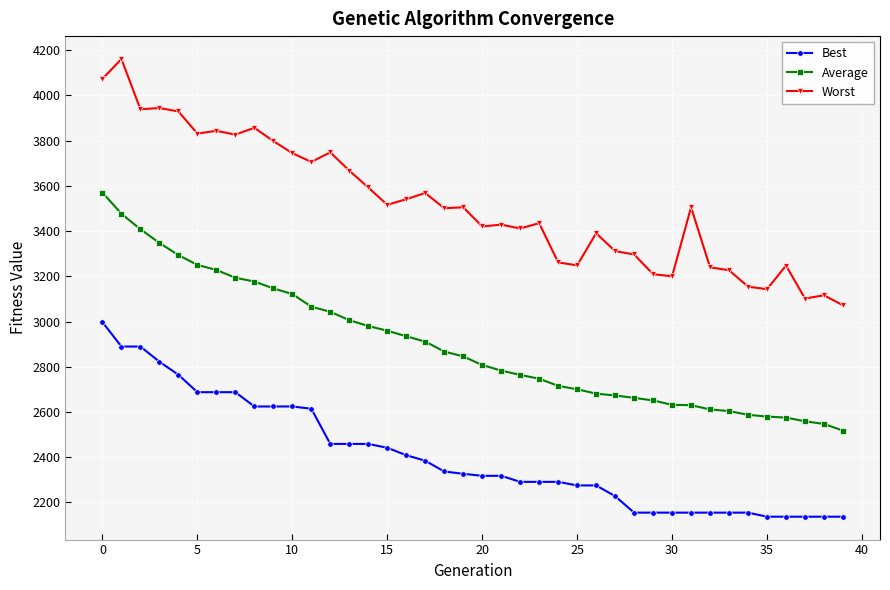

What is the highest value of the Worst series?

4161.1